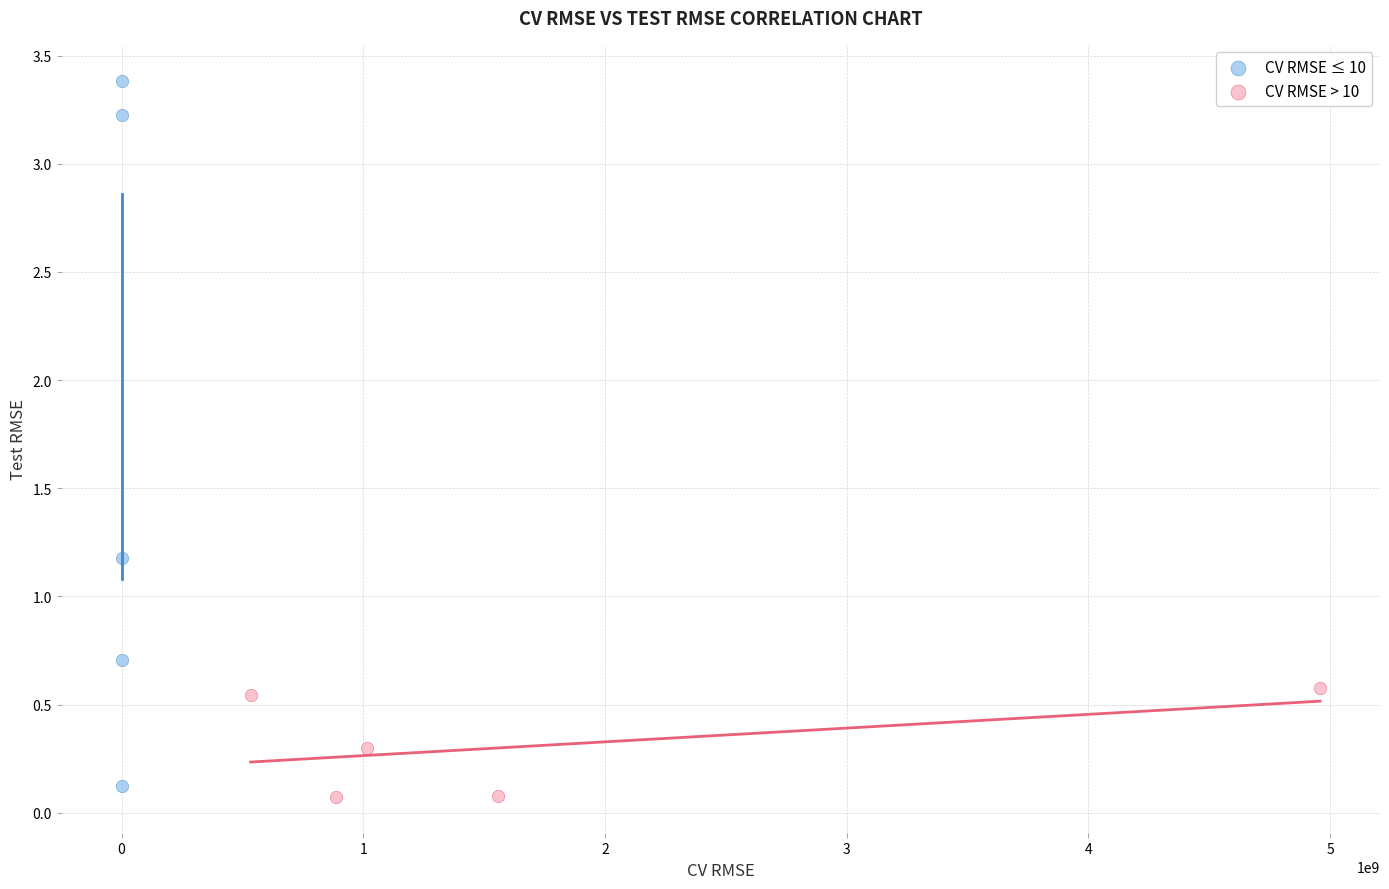

Which series contains the lowest Y value?

CV RMSE > 10